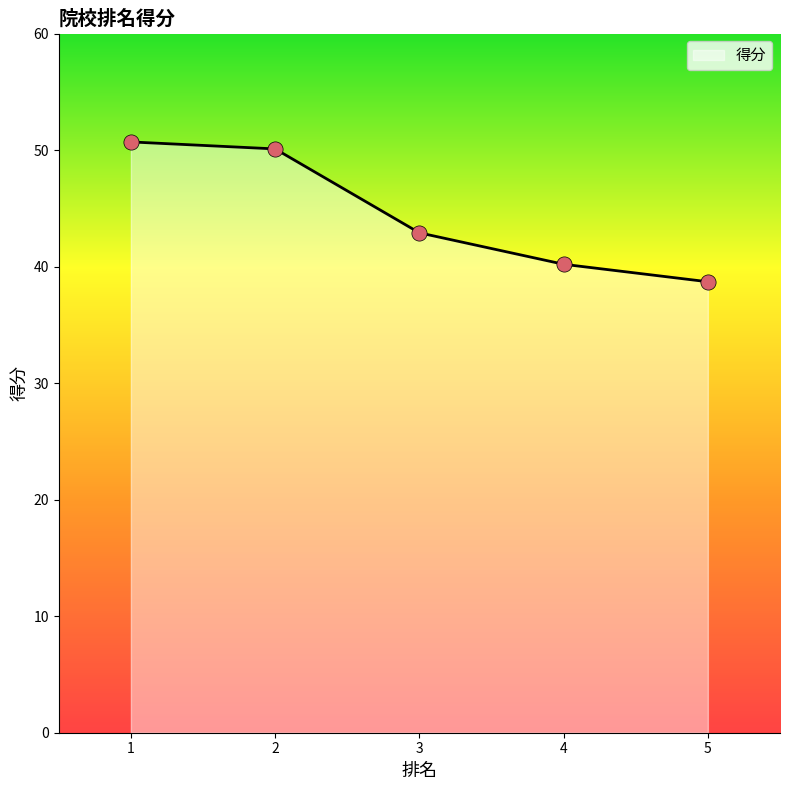

Which has a higher value, 5 or 3?

3